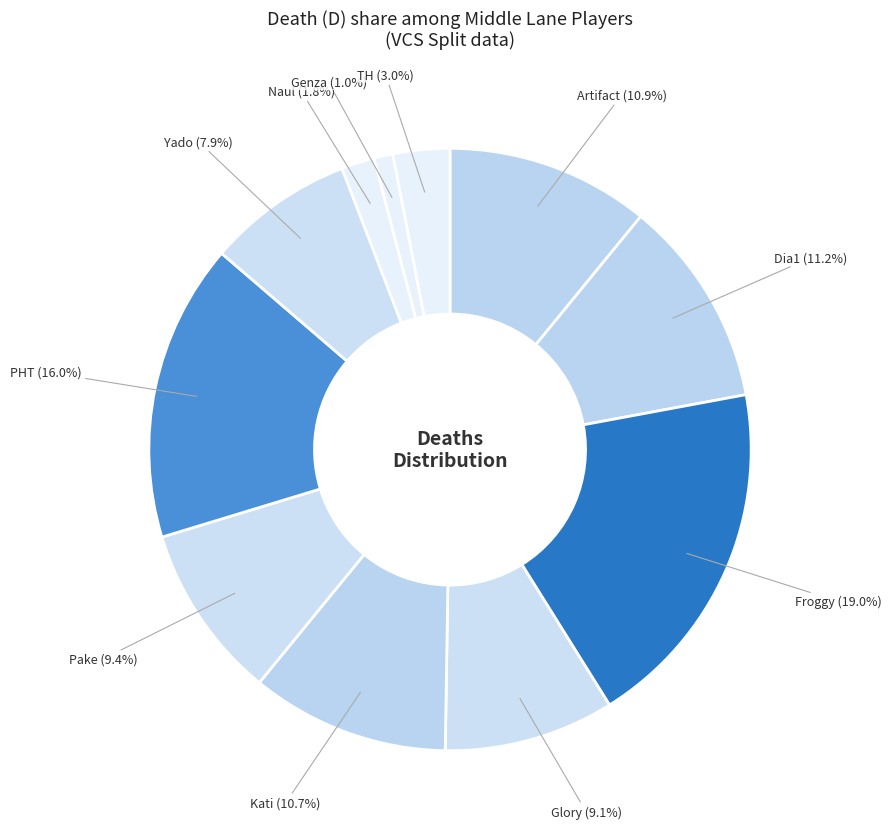

To the nearest percent, what is the average slice percentage?

9%